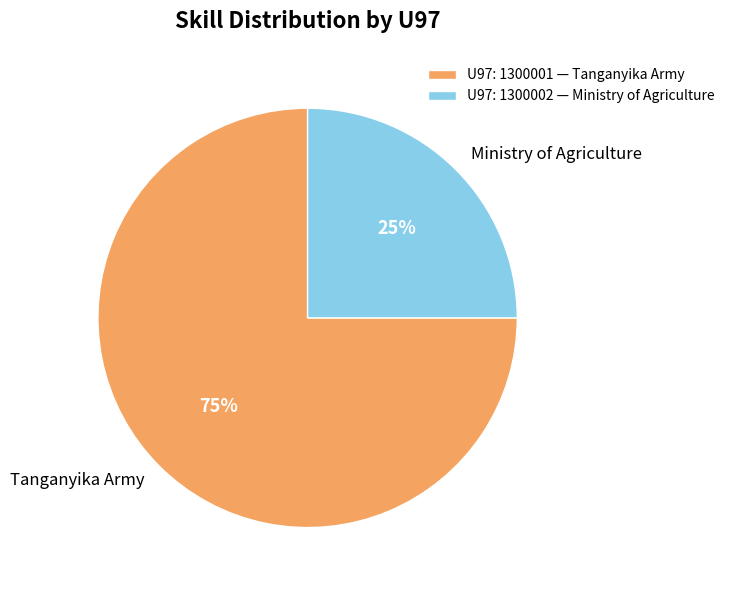

To the nearest percent, what is the difference between the largest and smallest slice percentages?

50%